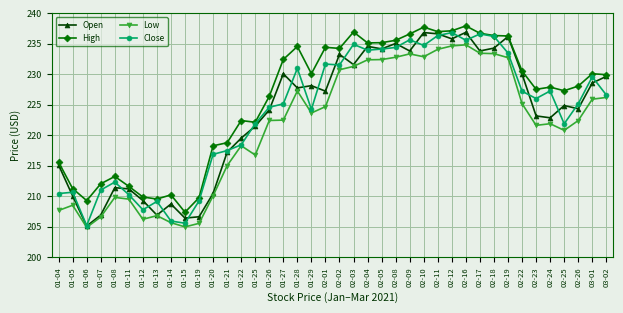

The value of Close at 01-15 is 355.6. True or false?

False